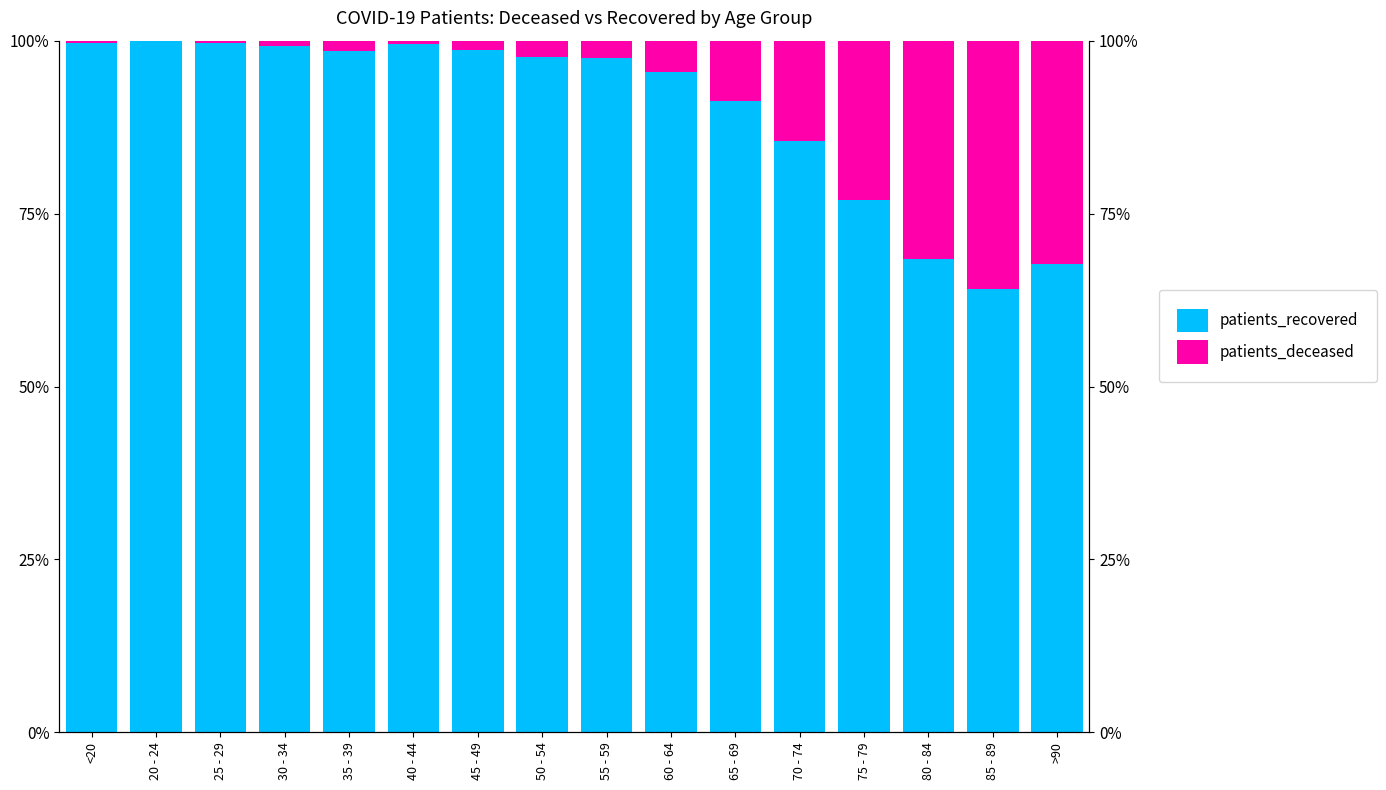

List the series in order of their peak value, highest first.

patients_recovered, patients_deceased